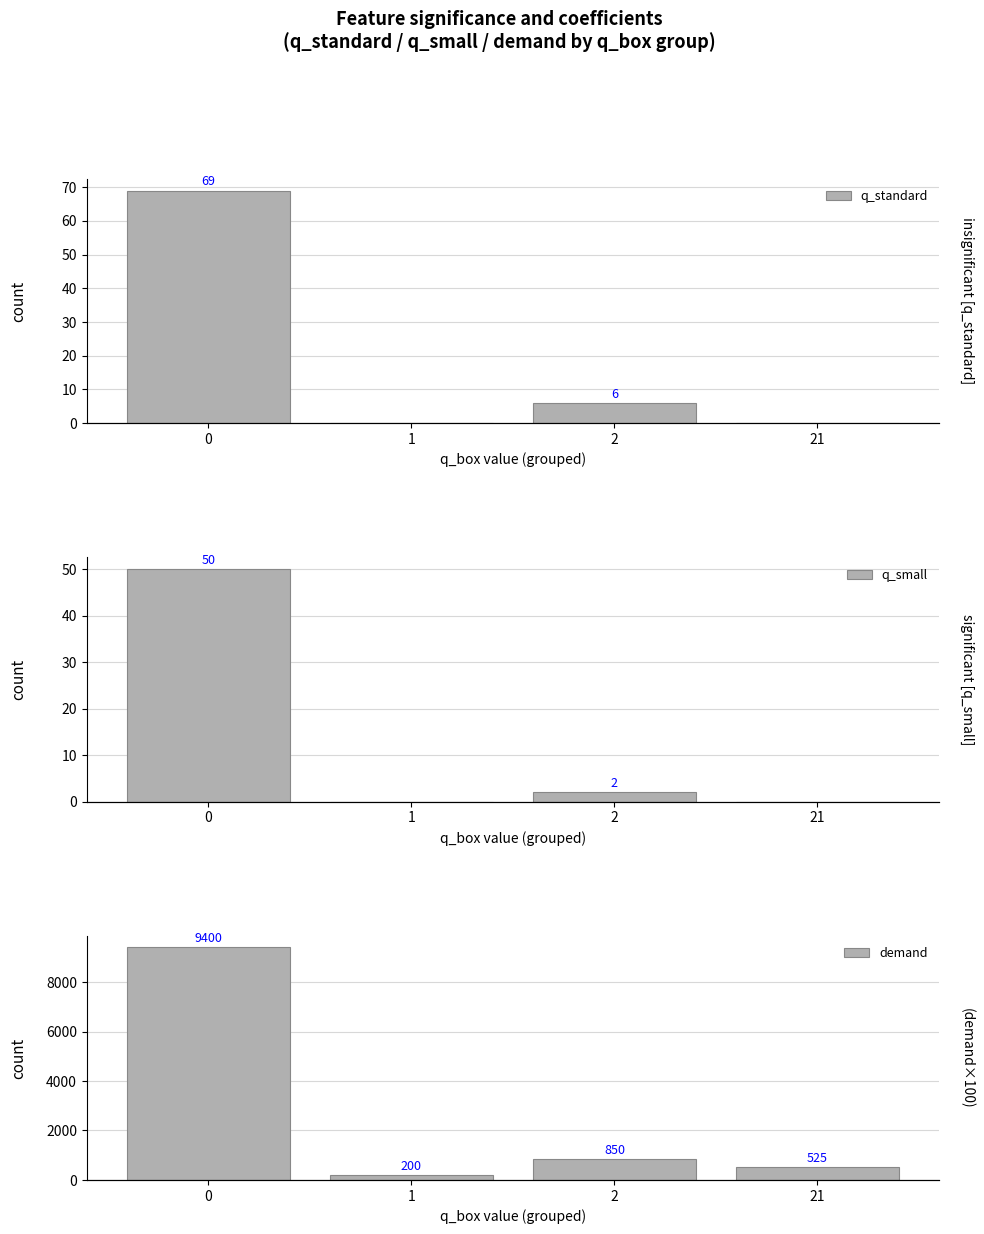

What is the spread (max minus min) of values at 2?

848